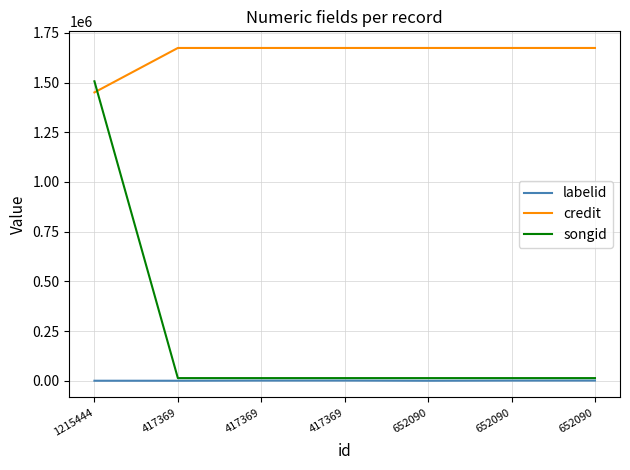

How many lines are shown in the chart?

3